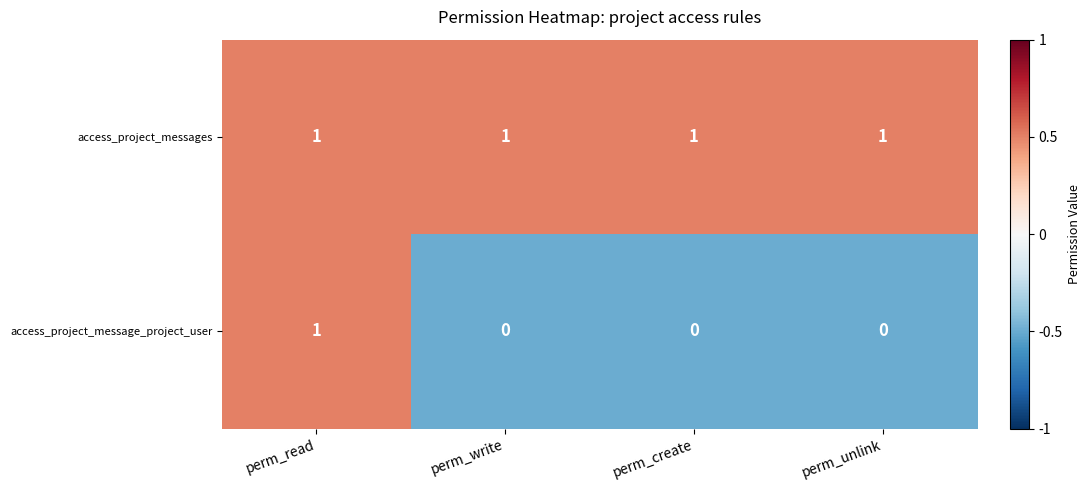

Which series changed the most between perm_read and perm_unlink?

access_project_message_project_user